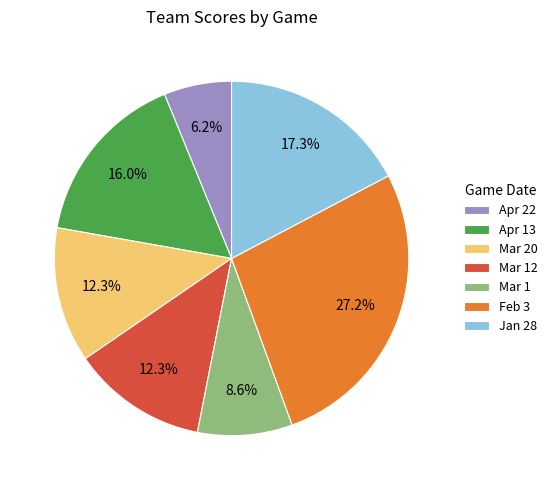

What percentage is the Feb 3 slice, to the nearest percent?

27%